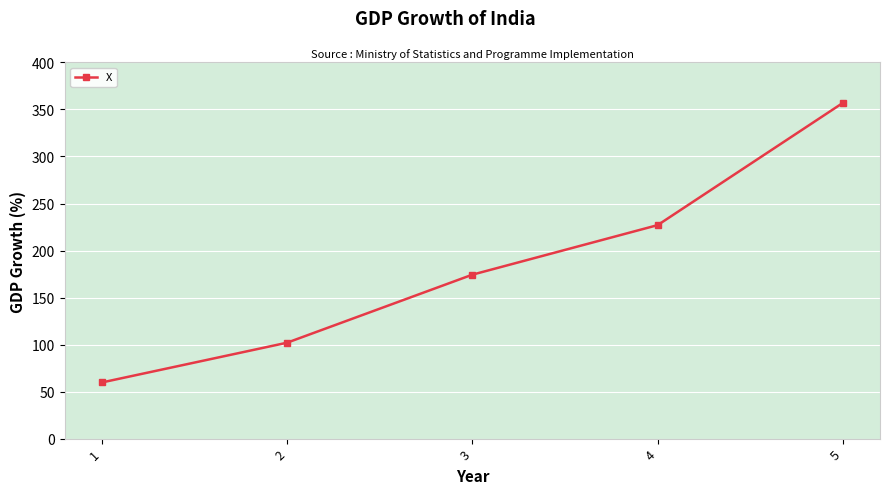

What is the value of the 5th point from the left?

357.0